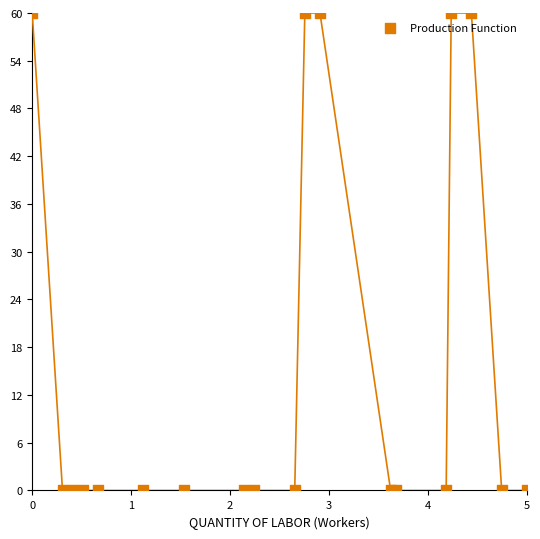

What is the range of Y values (max minus min)?

60.0